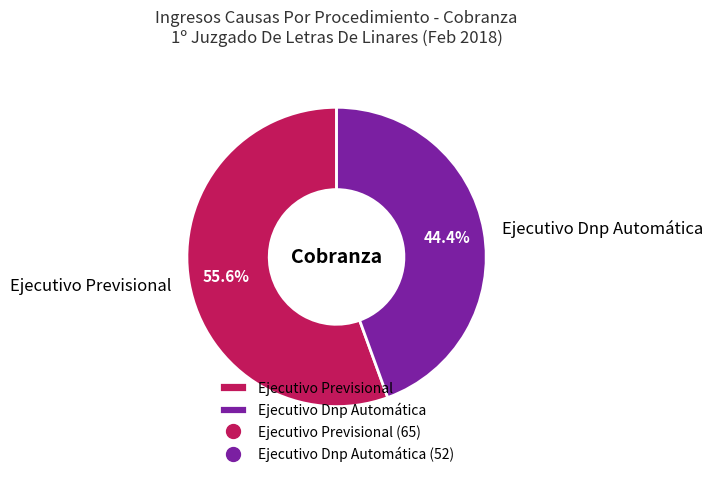

Rank the categories by value from highest to lowest.

Ejecutivo Previsional, Ejecutivo Dnp Automática